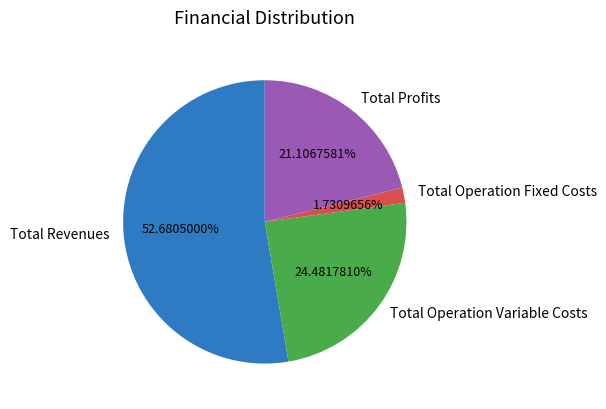

Rank the categories by value from highest to lowest.

Total Revenues, Total Operation Variable Costs, Total Profits, Total Operation Fixed Costs